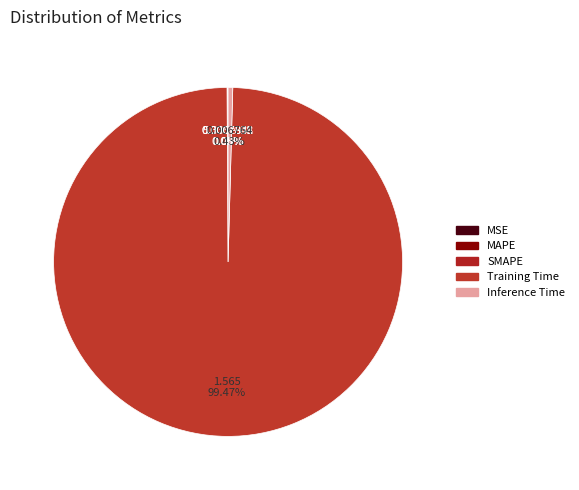

How many segments does this pie chart have?

5